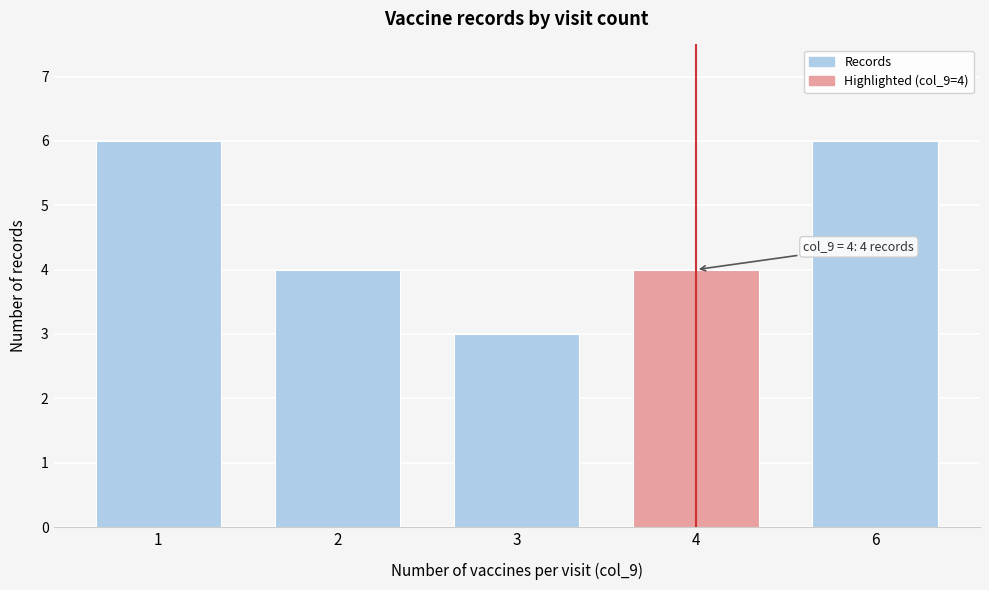

Reading left to right, transcribe all the data shown in this chart.

1=6	2=4	3=3	4=4	6=6